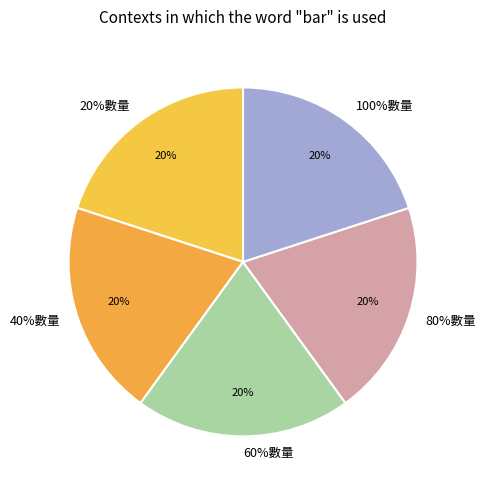

The 80%數量 slice represents 20% of the pie. True or false?

True